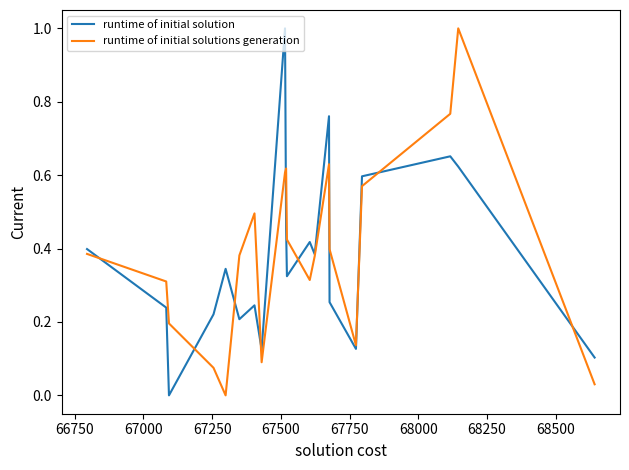

Rank the series by their average value, from lowest to highest.

runtime of initial solution, runtime of initial solutions generation